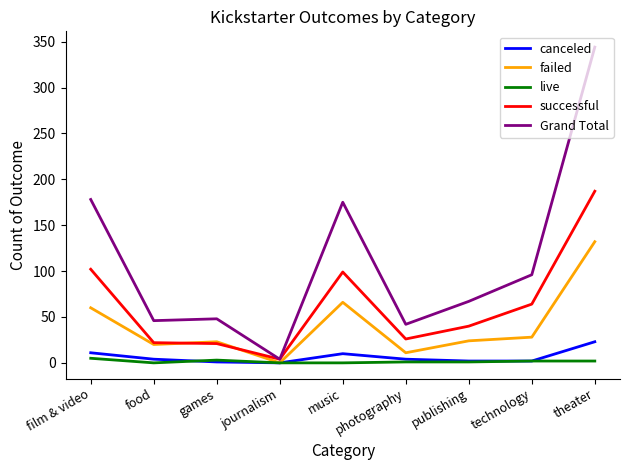

Which category has the highest value in the failed series?

theater